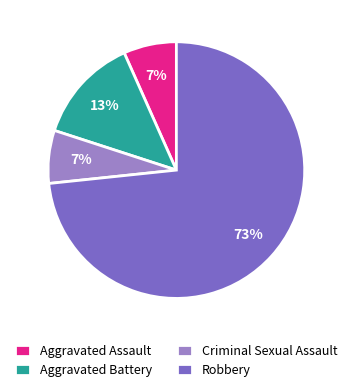

Between Aggravated Assault and Aggravated Battery, which is larger?

Aggravated Battery